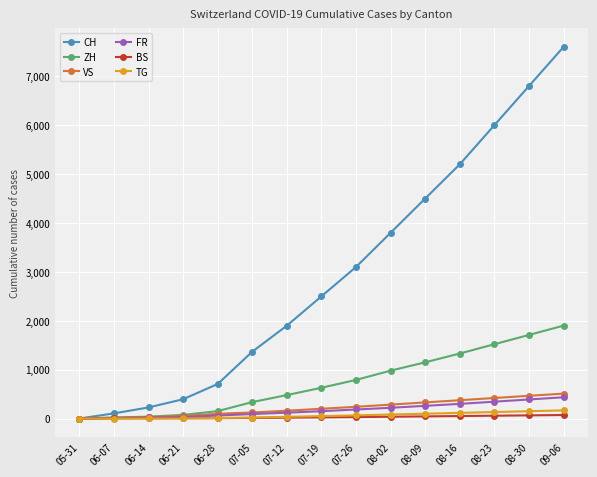

Which category has the highest value across all series?

09-06